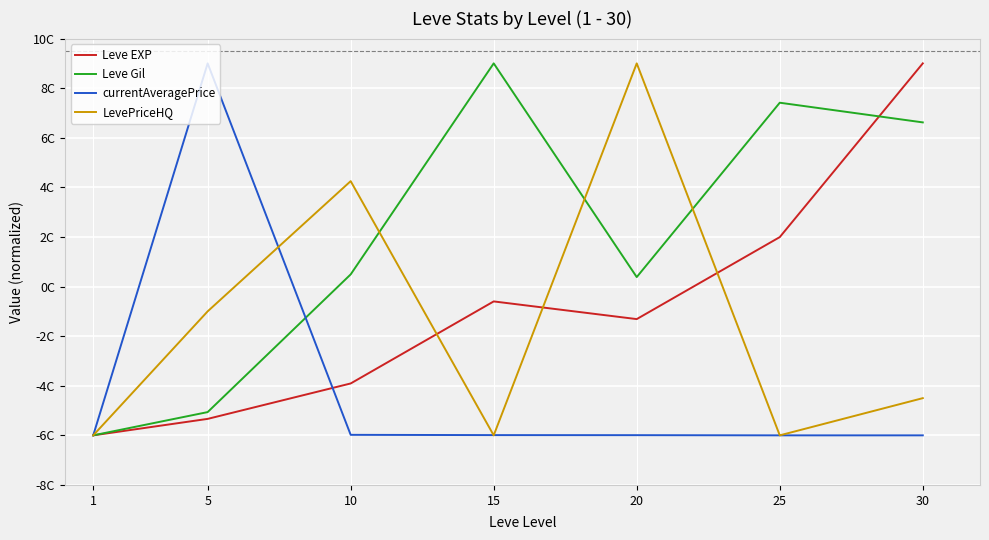

At which category is the sum across all series the highest?

30